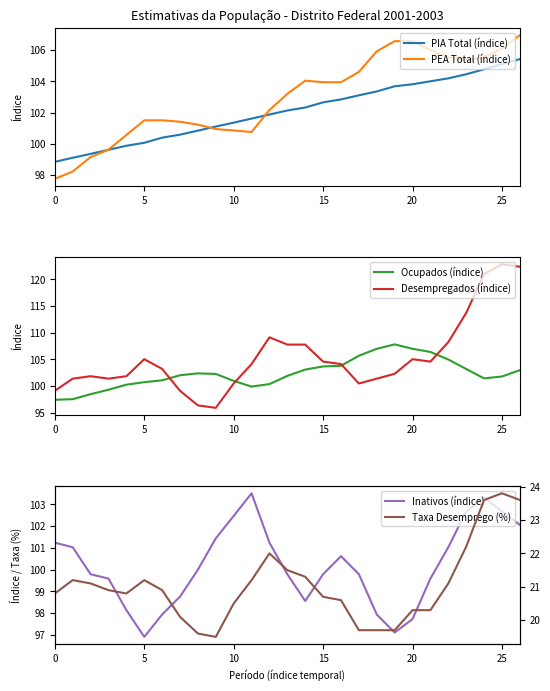

What is the minimum value for PEA Total (índice)?

97.8